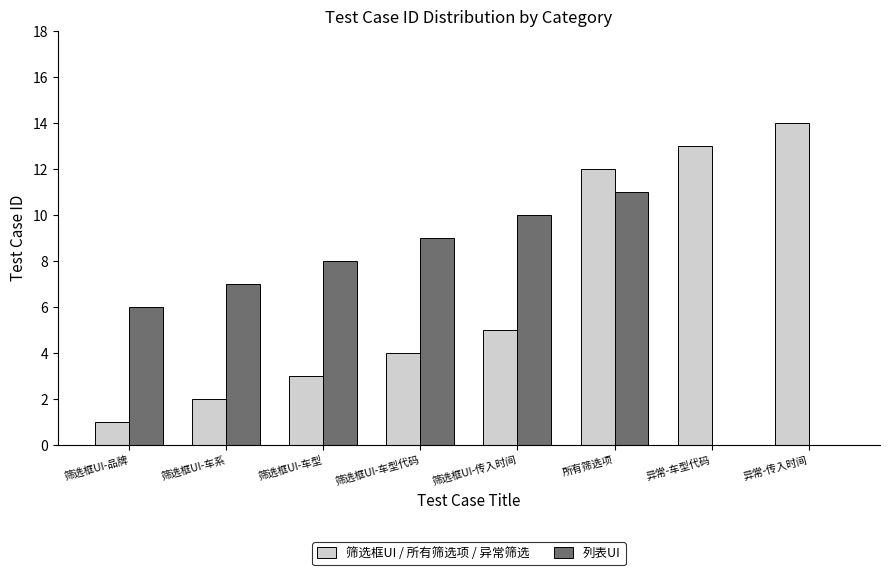

Reading left to right, list all the values displayed in this chart.

筛选框UI / 所有筛选项 / 异常筛选: 1	2	3	4	5	12	13	14
列表UI: 6	7	8	9	10	11	0	0